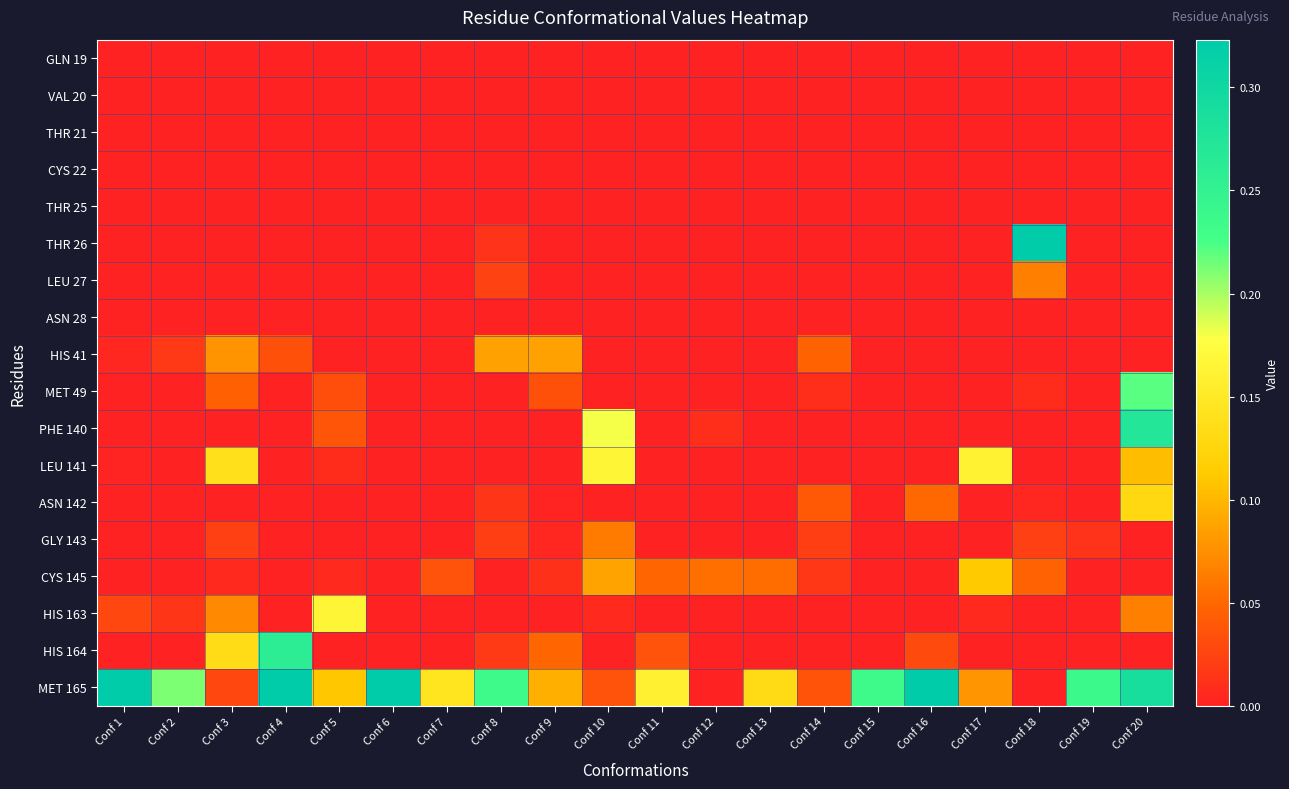

At which category is the sum across all series the highest?

Conf 20